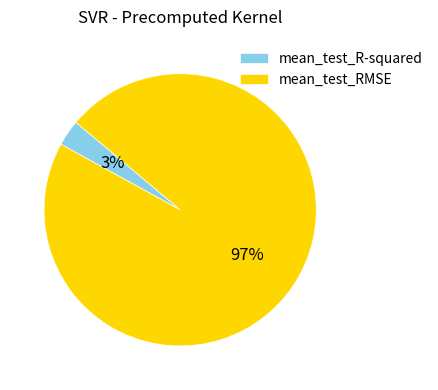

Does mean_test_R-squared represent more than half of the total?

No